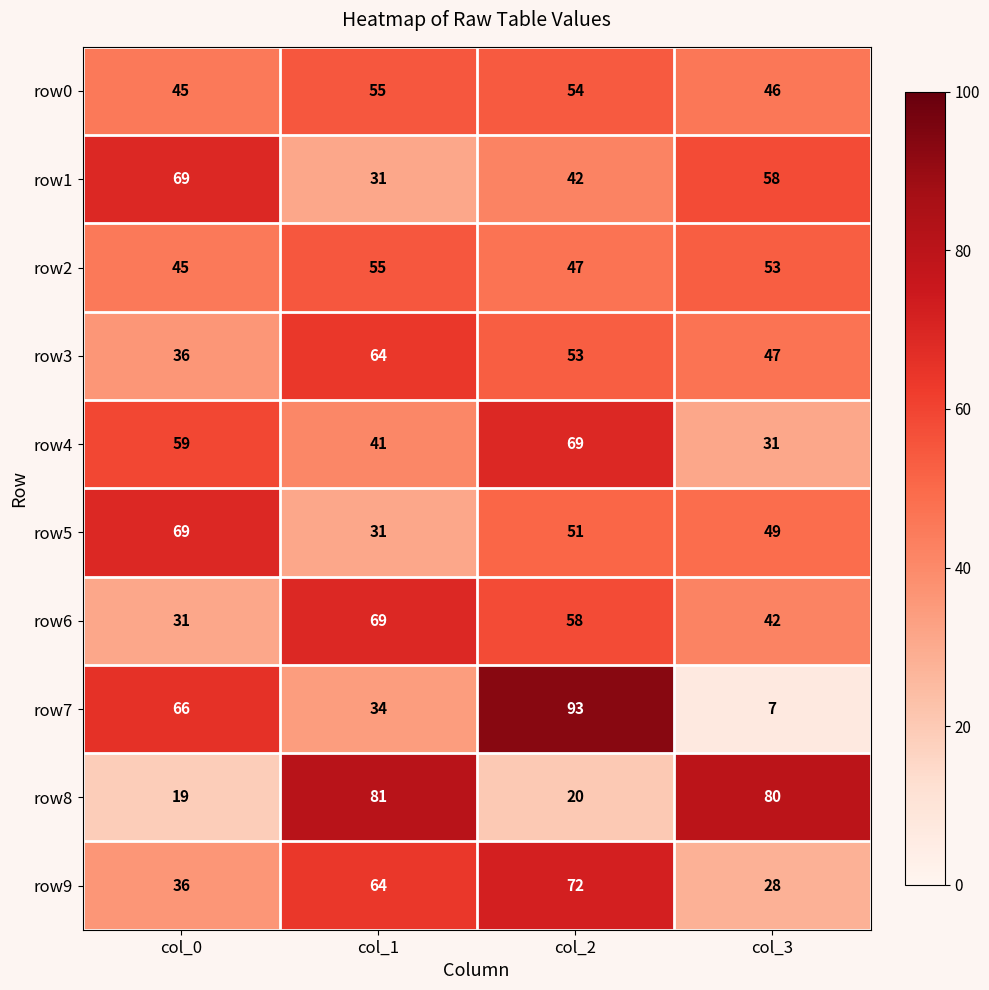

Which label corresponds to the smallest value in the chart?

col_3